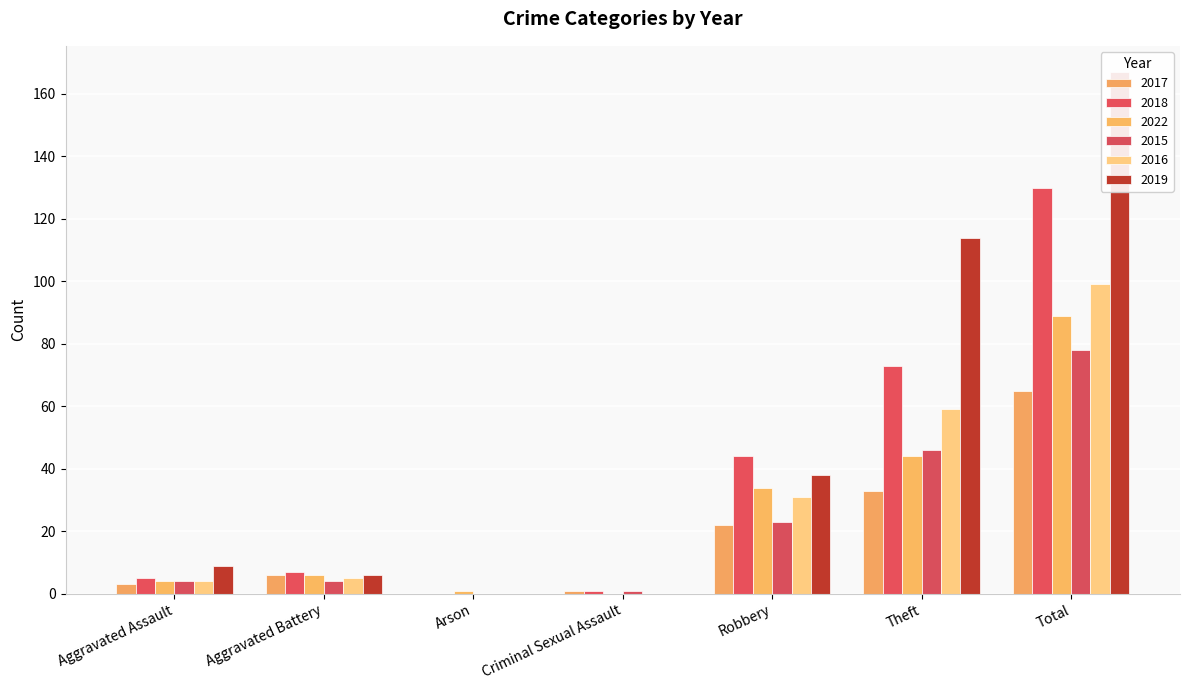

Reading left to right, list all the values displayed in this chart.

2017: 3	6	0	1	22	33	65
2018: 5	7	0	1	44	73	130
2022: 4	6	1	0	34	44	89
2015: 4	4	0	1	23	46	78
2016: 4	5	0	0	31	59	99
2019: 9	6	0	0	38	114	167